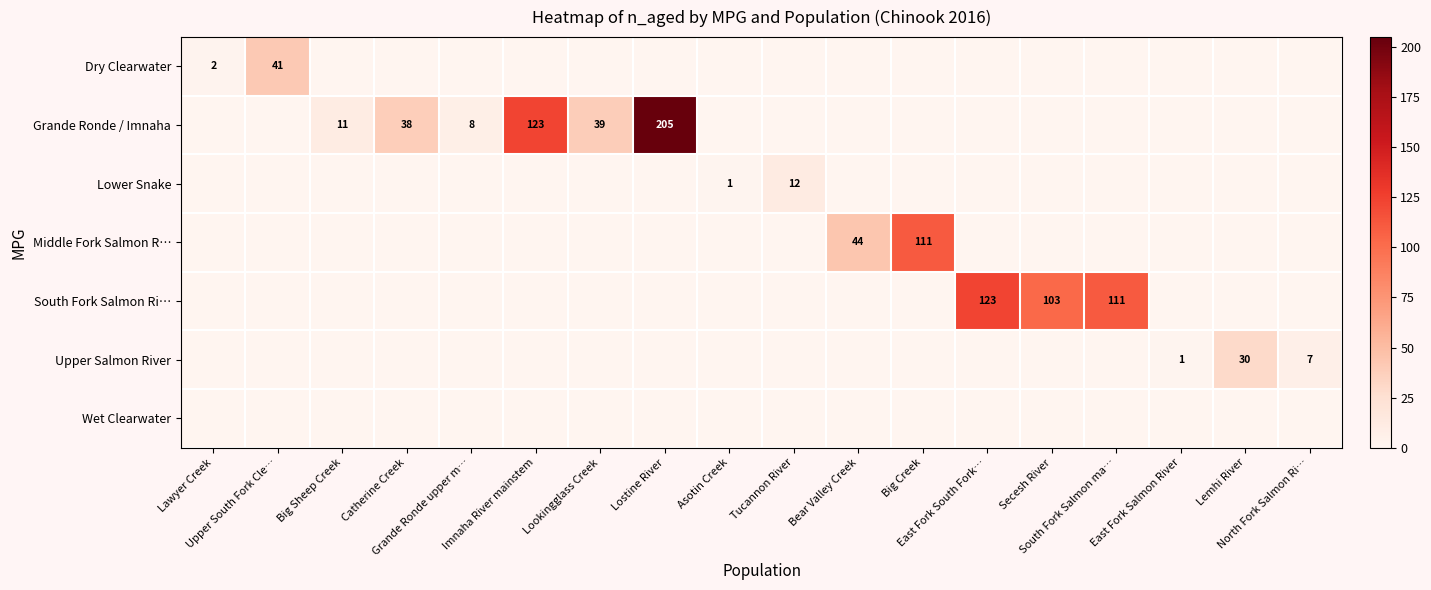

Which series has the largest total across all categories?

Grande Ronde / Imnaha